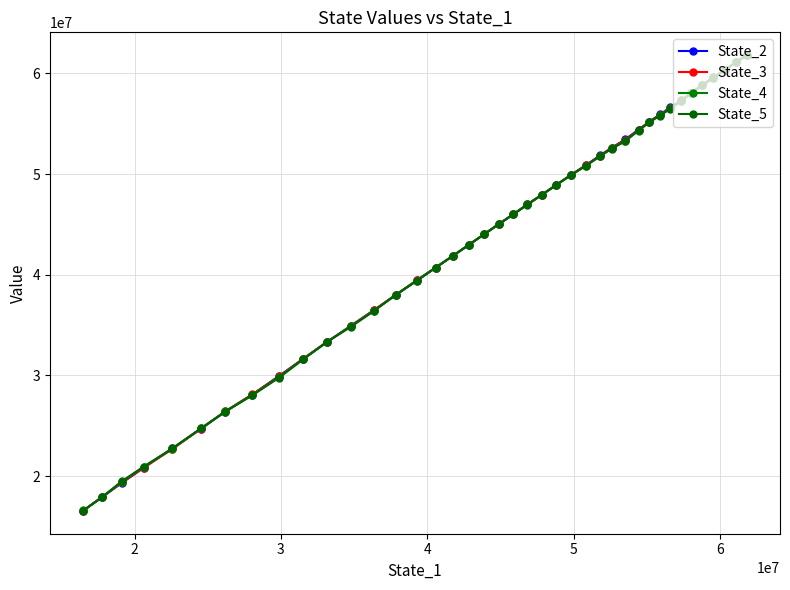

What is the minimum value for State_5?

16530241.5